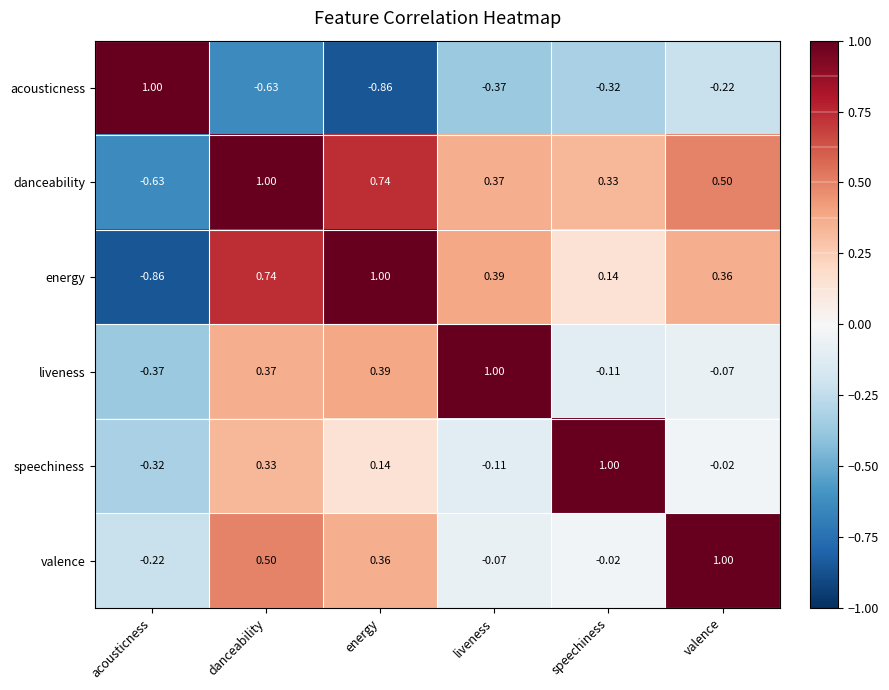

Rank the series at danceability from highest to lowest value.

danceability, energy, valence, liveness, speechiness, acousticness